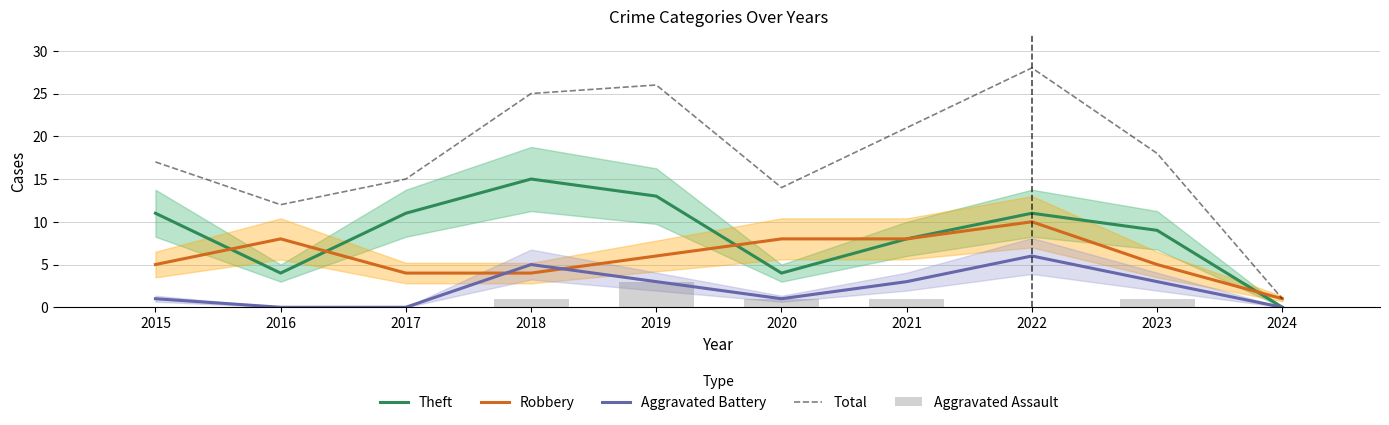

Are the bars grouped side by side (vs. stacked)?

Yes